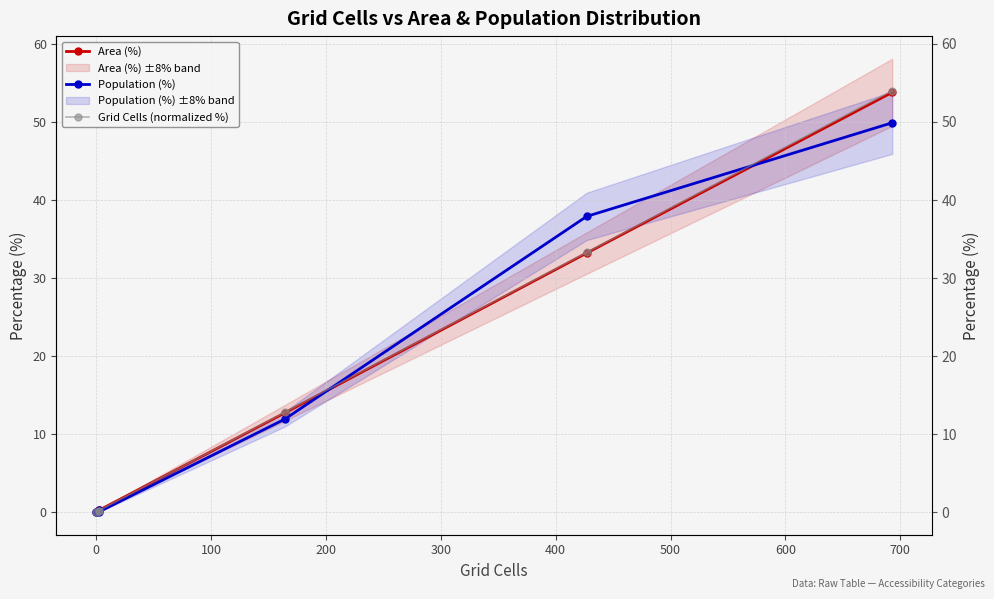

Reading left to right, list all the values displayed in this chart.

Area (%): 0.0	0.2	0.2	12.7	33.2	53.8
Population (%): 0.0	0.2	0.0	11.9	37.9	49.9
Grid Cells (normalized %): 0.0	0.2	0.2	12.8	33.3	54.0